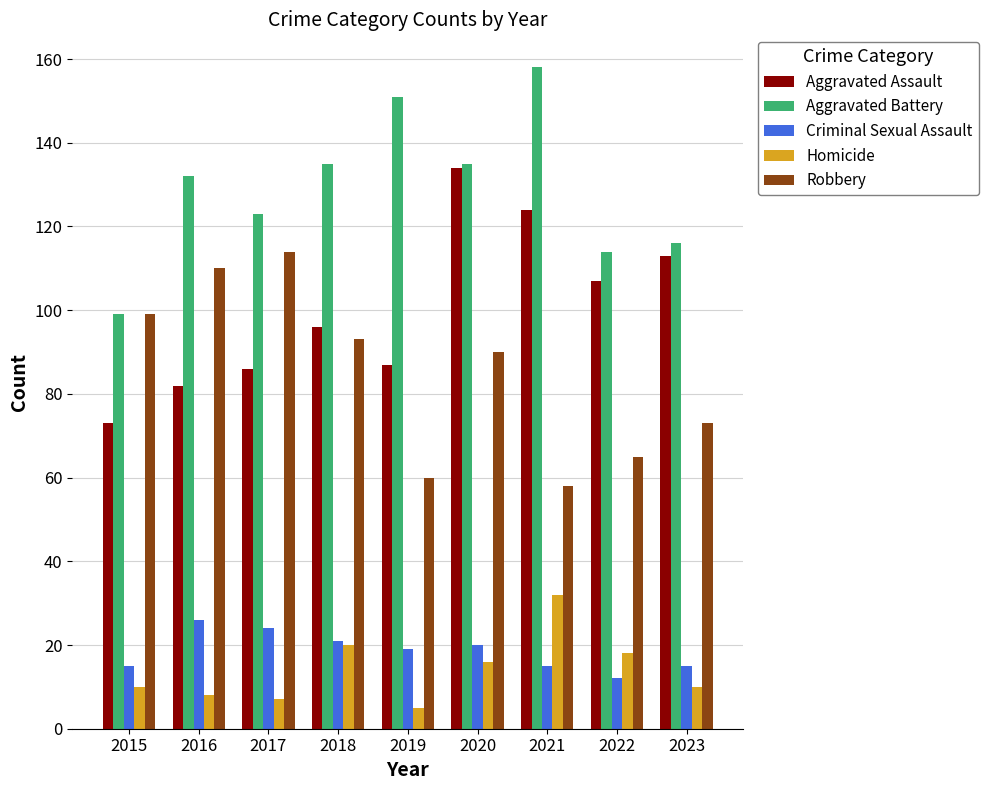

Reading left to right, list all the values displayed in this chart.

Aggravated Assault: 73	82	86	96	87	134	124	107	113
Aggravated Battery: 99	132	123	135	151	135	158	114	116
Criminal Sexual Assault: 15	26	24	21	19	20	15	12	15
Homicide: 10	8	7	20	5	16	32	18	10
Robbery: 99	110	114	93	60	90	58	65	73